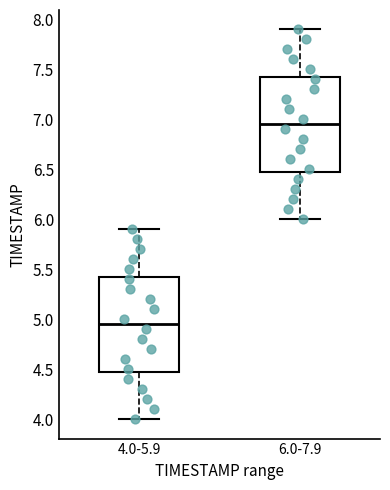

Reading left to right, read every box against the y-axis: the position of its median line, the range the box covers, and the ends of its whiskers. The values are not printed on the chart, so give them approximately, as read against the axis.

4.0-5.9: median 4.95, box 4.50 to 5.45, whiskers 4.00 to 5.90
6.0-7.9: median 6.95, box 6.50 to 7.45, whiskers 6.00 to 7.90